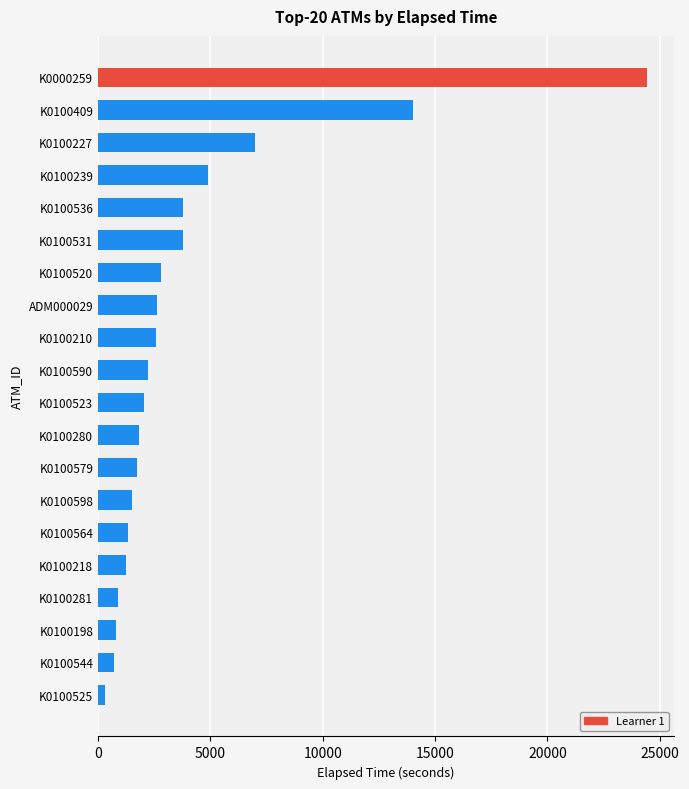

What is the minimum value shown in the chart?

330